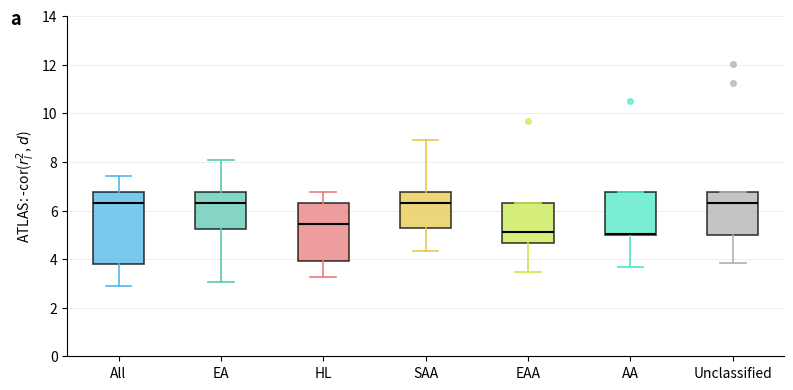

Which box is the tallest, from its lower edge to its upper edge?

All